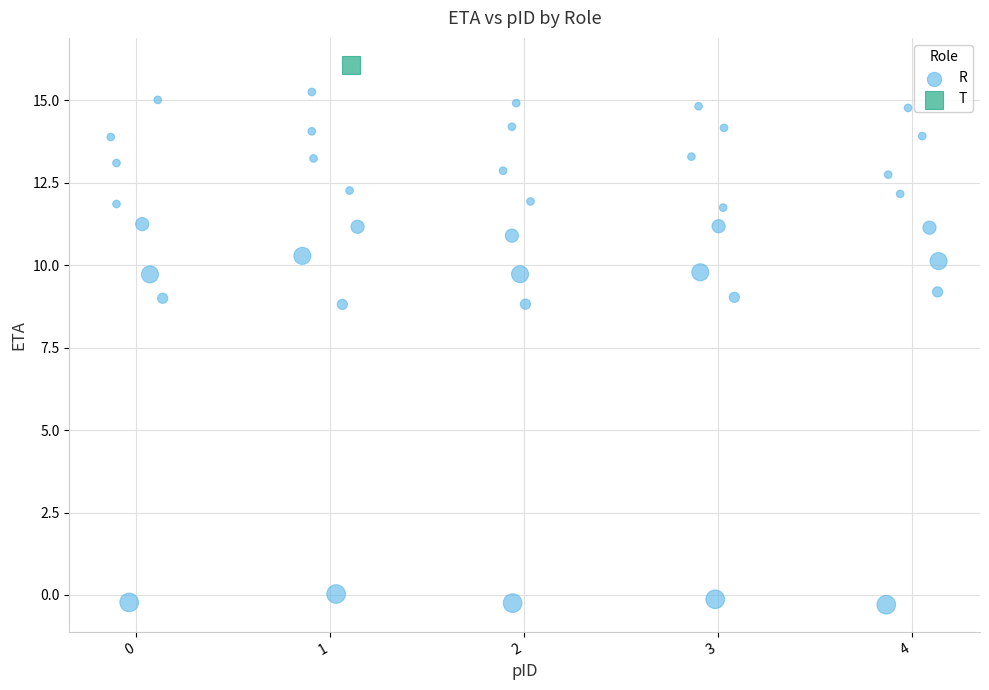

What are all the series names shown in the legend?

R, T